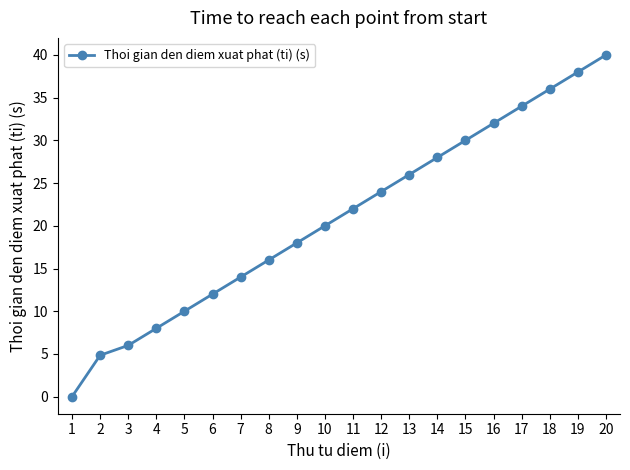

What is the difference between the second highest and second lowest values?

33.2